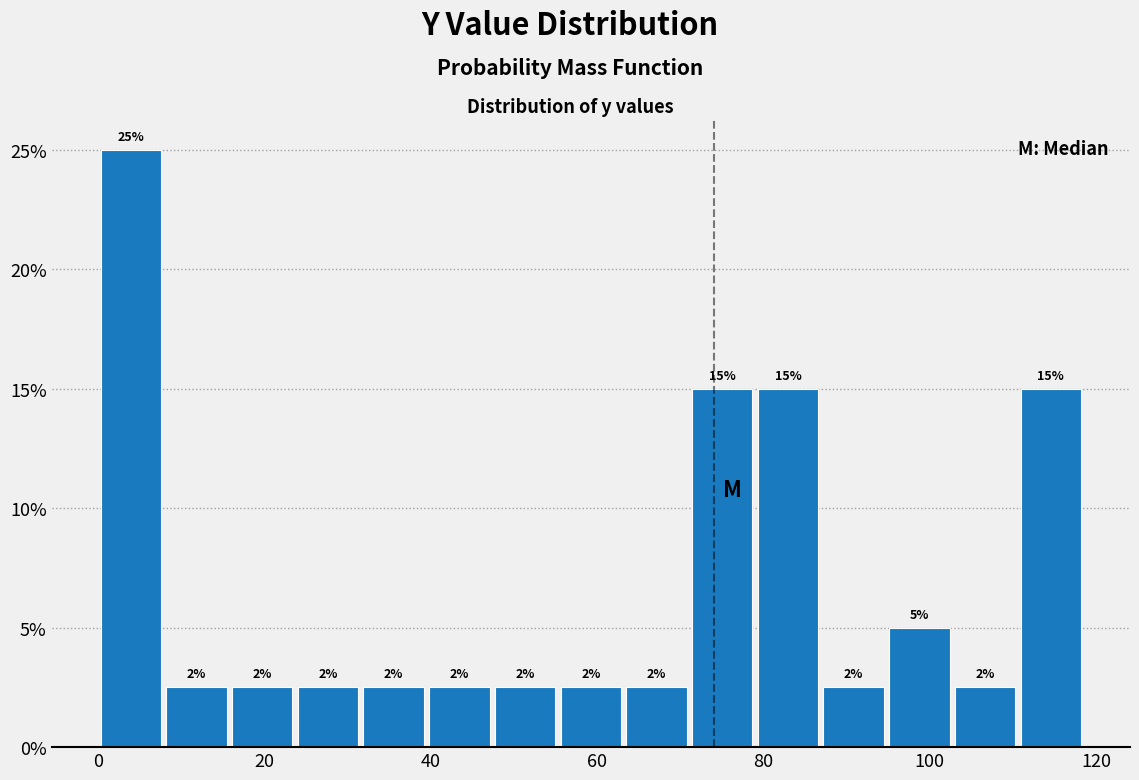

Around what value on the x-axis is the tallest bar? Give the approximate position of its centre, as read against the axis.

4